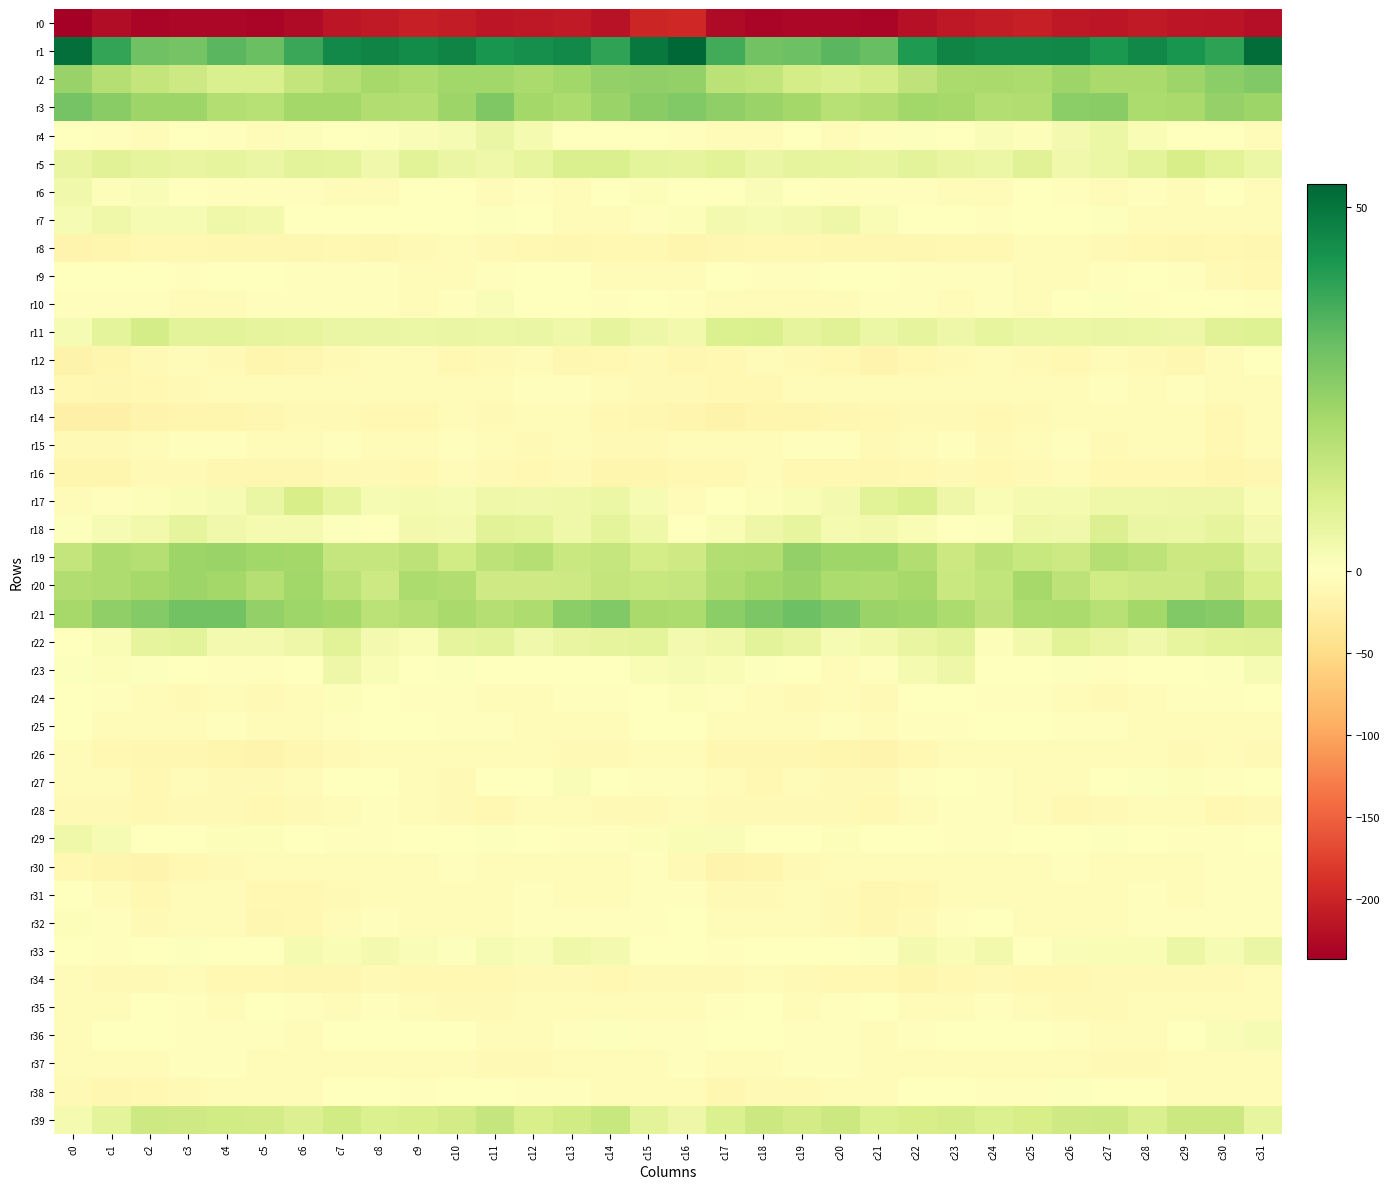

Reading left to right, what are all the values shown in this chart?

r0: c0=-236.5	c1=-223.6	c2=-230.7	c3=-228.0	c4=-228.2	c5=-229.4	c6=-224.3	c7=-214.1	c8=-209.4	c9=-204.7	c10=-208.4	c11=-214.3	c12=-210.7	c13=-210.7	c14=-216.7	c15=-199.5	c16=-197.5	c17=-225.4	c18=-229.4	c19=-228.2	c20=-228.4	c21=-229.5	c22=-219.6	c23=-211.9	c24=-208.1	c25=-204.6	c26=-211.7	c27=-213.1	c28=-209.9	c29=-212.9	c30=-216.0	c31=-220.0
r1: c0=51.1	c1=38.8	c2=30.0	c3=29.4	c4=33.3	c5=31.0	c6=38.0	c7=45.5	c8=46.5	c9=44.8	c10=46.5	c11=43.1	c12=44.0	c13=45.3	c14=39.2	c15=49.3	c16=53.1	c17=36.6	c18=29.7	c19=30.5	c20=33.2	c21=31.2	c22=41.7	c23=46.9	c24=45.3	c25=45.2	c26=46.0	c27=42.2	c28=45.7	c29=43.1	c30=39.7	c31=51.9
r2: c0=23.5	c1=18.0	c2=15.0	c3=12.9	c4=10.0	c5=10.3	c6=15.0	c7=18.0	c8=21.0	c9=19.5	c10=21.6	c11=21.7	c12=20.0	c13=22.0	c14=24.3	c15=24.8	c16=24.2	c17=16.8	c18=15.4	c19=11.3	c20=10.0	c21=11.5	c22=16.1	c23=20.1	c24=20.4	c25=19.7	c26=22.5	c27=20.7	c28=20.6	c29=22.8	c30=25.3	c31=27.1
r3: c0=29.1	c1=26.1	c2=22.6	c3=22.5	c4=18.6	c5=17.8	c6=21.4	c7=21.5	c8=18.8	c9=18.5	c10=22.7	c11=27.6	c12=21.3	c13=19.8	c14=23.2	c15=26.0	c16=27.1	c17=24.5	c18=23.0	c19=21.3	c20=17.7	c21=18.9	c22=21.7	c23=21.1	c24=18.3	c25=19.1	c26=25.5	c27=25.9	c28=19.8	c29=20.6	c30=23.9	c31=22.5
r4: c0=-1.1	c1=-3.2	c2=-5.1	c3=-1.5	c4=-2.9	c5=-5.0	c6=1.2	c7=-0.6	c8=0.7	c9=1.3	c10=2.1	c11=5.7	c12=2.7	c13=0.2	c14=-0.2	c15=0.2	c16=-2.2	c17=-4.4	c18=-4.2	c19=-0.8	c20=-4.5	c21=-3.0	c22=0.7	c23=-0.1	c24=1.3	c25=1.2	c26=3.3	c27=5.1	c28=1.8	c29=-0.5	c30=-0.6	c31=-3.8
r5: c0=5.9	c1=8.6	c2=6.7	c3=5.9	c4=6.9	c5=5.7	c6=7.7	c7=7.3	c8=3.9	c9=8.1	c10=5.6	c11=4.3	c12=6.5	c13=10.2	c14=10.0	c15=7.4	c16=6.8	c17=8.1	c18=5.8	c19=6.8	c20=6.3	c21=6.1	c22=7.8	c23=5.8	c24=5.0	c25=8.4	c26=4.0	c27=5.1	c28=7.8	c29=11.0	c30=8.0	c31=5.2
r6: c0=3.8	c1=0.9	c2=1.3	c3=-0.0	c4=-2.0	c5=-2.9	c6=-2.7	c7=-3.7	c8=-4.9	c9=-1.7	c10=-0.1	c11=-5.7	c12=-3.4	c13=-4.0	c14=-1.7	c15=1.1	c16=0.1	c17=-0.3	c18=1.7	c19=-1.0	c20=-2.1	c21=-3.2	c22=-3.1	c23=-4.4	c24=-4.4	c25=-0.1	c26=-2.3	c27=-5.4	c28=-2.8	c29=-4.1	c30=-1.1	c31=-5.1
r7: c0=2.2	c1=4.2	c2=2.2	c3=2.4	c4=4.4	c5=3.6	c6=-0.2	c7=-0.1	c8=-1.2	c9=-0.7	c10=0.4	c11=0.8	c12=-1.7	c13=-6.6	c14=-4.8	c15=-3.3	c16=1.0	c17=3.1	c18=2.1	c19=3.0	c20=4.8	c21=1.8	c22=-0.6	c23=-0.2	c24=-1.9	c25=0.3	c26=0.2	c27=0.7	c28=-4.1	c29=-6.5	c30=-5.1	c31=-7.2
r8: c0=-15.4	c1=-14.0	c2=-10.2	c3=-9.9	c4=-11.1	c5=-12.0	c6=-11.3	c7=-11.0	c8=-11.3	c9=-7.5	c10=-6.5	c11=-7.5	c12=-10.1	c13=-11.4	c14=-9.5	c15=-10.1	c16=-13.6	c17=-12.8	c18=-10.1	c19=-10.0	c20=-11.7	c21=-11.9	c22=-11.2	c23=-11.0	c24=-10.8	c25=-6.3	c26=-6.8	c27=-8.4	c28=-10.9	c29=-11.2	c30=-9.7	c31=-11.7
r9: c0=-1.7	c1=-1.2	c2=-0.9	c3=-3.1	c4=-1.3	c5=-0.4	c6=-3.1	c7=-3.0	c8=-2.5	c9=-4.4	c10=-6.3	c11=-2.8	c12=-1.0	c13=-0.5	c14=-6.0	c15=-6.1	c16=-3.8	c17=-1.1	c18=-2.3	c19=-2.6	c20=-0.7	c21=-1.6	c22=-3.2	c23=-2.7	c24=-3.1	c25=-5.2	c26=-5.2	c27=-2.4	c28=-0.2	c29=-2.2	c30=-7.9	c31=-10.0
r10: c0=-2.1	c1=-3.6	c2=-3.3	c3=-5.3	c4=-5.6	c5=-2.9	c6=-2.2	c7=-3.3	c8=-3.4	c9=-4.4	c10=-2.3	c11=1.3	c12=-1.2	c13=-1.7	c14=-2.0	c15=-1.5	c16=-3.0	c17=-3.9	c18=-4.2	c19=-5.5	c20=-4.8	c21=-2.6	c22=-2.4	c23=-3.7	c24=-3.7	c25=-3.9	c26=-0.6	c27=0.7	c28=-2.0	c29=-1.6	c30=-1.8	c31=-2.5
r11: c0=2.2	c1=7.2	c2=11.3	c3=7.5	c4=7.8	c5=6.8	c6=6.3	c7=5.7	c8=5.7	c9=5.2	c10=5.6	c11=5.0	c12=5.5	c13=4.5	c14=6.9	c15=4.6	c16=3.4	c17=9.6	c18=10.3	c19=6.7	c20=8.5	c21=5.2	c22=6.9	c23=4.8	c24=6.3	c25=5.0	c26=5.2	c27=5.5	c28=5.1	c29=4.9	c30=8.6	c31=9.0
r12: c0=-16.6	c1=-14.0	c2=-7.7	c3=-7.2	c4=-8.8	c5=-13.4	c6=-12.7	c7=-8.6	c8=-5.8	c9=-6.8	c10=-9.3	c11=-7.8	c12=-6.8	c13=-12.2	c14=-9.7	c15=-8.9	c16=-12.4	c17=-10.9	c18=-7.3	c19=-7.5	c20=-10.0	c21=-14.9	c22=-11.0	c23=-7.6	c24=-5.1	c25=-8.1	c26=-9.7	c27=-6.1	c28=-9.1	c29=-12.1	c30=-6.3	c31=-1.7
r13: c0=-10.6	c1=-11.3	c2=-10.2	c3=-7.8	c4=-5.8	c5=-6.5	c6=-6.3	c7=-4.8	c8=-7.0	c9=-6.8	c10=-6.2	c11=-3.9	c12=-3.6	c13=-3.5	c14=-5.5	c15=-8.3	c16=-7.6	c17=-10.4	c18=-9.8	c19=-6.4	c20=-5.9	c21=-6.9	c22=-5.7	c23=-5.5	c24=-7.1	c25=-6.4	c26=-6.1	c27=-2.5	c28=-4.4	c29=-2.8	c30=-5.9	c31=-4.3
r14: c0=-20.5	c1=-21.0	c2=-15.3	c3=-14.0	c4=-13.4	c5=-11.3	c6=-8.8	c7=-7.4	c8=-10.0	c9=-9.3	c10=-7.2	c11=-7.5	c12=-4.9	c13=-4.8	c14=-10.0	c15=-11.4	c16=-13.8	c17=-18.0	c18=-14.6	c19=-13.8	c20=-12.7	c21=-10.5	c22=-7.7	c23=-8.3	c24=-10.8	c25=-7.9	c26=-7.4	c27=-6.6	c28=-4.5	c29=-6.0	c30=-10.7	c31=-6.3
r15: c0=-9.2	c1=-8.3	c2=-5.4	c3=-3.2	c4=-2.4	c5=-6.5	c6=-6.9	c7=-2.6	c8=-6.8	c9=-5.4	c10=-2.9	c11=-5.9	c12=-8.1	c13=-5.6	c14=-9.2	c15=-9.0	c16=-5.6	c17=-6.4	c18=-4.6	c19=-2.6	c20=-3.5	c21=-7.9	c22=-4.5	c23=-3.6	c24=-7.8	c25=-4.0	c26=-3.1	c27=-7.9	c28=-7.1	c29=-6.1	c30=-10.0	c31=-4.4
r16: c0=-13.5	c1=-13.1	c2=-7.6	c3=-8.6	c4=-11.4	c5=-11.8	c6=-11.3	c7=-8.8	c8=-9.2	c9=-9.5	c10=-7.0	c11=-8.1	c12=-10.2	c13=-9.1	c14=-13.6	c15=-13.5	c16=-10.8	c17=-11.0	c18=-6.9	c19=-10.5	c20=-10.7	c21=-12.4	c22=-10.1	c23=-8.6	c24=-10.0	c25=-8.7	c26=-6.5	c27=-9.7	c28=-9.7	c29=-9.9	c30=-14.7	c31=-11.1
r17: c0=-4.4	c1=-2.6	c2=0.9	c3=1.7	c4=2.2	c5=5.5	c6=11.0	c7=6.6	c8=2.5	c9=2.5	c10=2.2	c11=4.2	c12=4.0	c13=4.4	c14=5.0	c15=2.1	c16=-4.5	c17=-1.3	c18=1.0	c19=1.8	c20=3.2	c21=8.0	c22=10.0	c23=4.7	c24=2.0	c25=2.6	c26=2.9	c27=4.2	c28=4.2	c29=4.7	c30=4.7	c31=1.8
r18: c0=0.5	c1=2.3	c2=3.6	c3=6.9	c4=3.8	c5=2.6	c6=2.9	c7=0.7	c8=-0.9	c9=3.7	c10=3.1	c11=8.1	c12=7.2	c13=4.5	c14=7.1	c15=4.4	c16=0.3	c17=2.0	c18=4.8	c19=6.5	c20=2.8	c21=3.4	c22=1.9	c23=-0.2	c24=0.5	c25=4.3	c26=3.8	c27=9.5	c28=5.4	c29=5.2	c30=6.8	c31=3.0
r19: c0=15.1	c1=19.4	c2=18.1	c3=22.6	c4=23.1	c5=21.6	c6=21.4	c7=14.9	c8=14.9	c9=16.2	c10=12.3	c11=16.4	c12=17.9	c13=13.8	c14=14.8	c15=11.6	c16=12.7	c17=18.6	c18=19.0	c19=24.1	c20=22.2	c21=22.1	c22=18.8	c23=13.5	c24=16.5	c25=14.4	c26=13.0	c27=18.2	c28=16.5	c29=13.5	c30=13.6	c31=7.6
r20: c0=19.1	c1=19.4	c2=21.1	c3=22.6	c4=21.3	c5=18.2	c6=21.8	c7=16.7	c8=13.2	c9=19.7	c10=19.0	c11=12.8	c12=12.9	c13=12.9	c14=15.3	c15=14.5	c16=14.9	c17=19.4	c18=21.6	c19=23.0	c20=19.9	c21=19.4	c22=21.0	c23=13.8	c24=15.4	c25=21.1	c26=16.3	c27=12.4	c28=13.1	c29=13.2	c30=15.9	c31=10.6
r21: c0=21.0	c1=24.5	c2=26.7	c3=29.7	c4=29.5	c5=24.4	c6=22.2	c7=21.3	c8=16.9	c9=17.9	c10=20.6	c11=18.2	c12=19.4	c13=25.6	c14=27.2	c15=20.7	c16=19.6	c17=25.5	c18=27.9	c19=30.3	c20=28.0	c21=22.8	c22=22.4	c23=19.8	c24=16.1	c25=19.7	c26=20.1	c27=17.8	c28=21.3	c29=27.3	c30=26.3	c31=19.4
r22: c0=-0.8	c1=2.0	c2=6.6	c3=7.6	c4=3.0	c5=3.1	c6=4.8	c7=8.1	c8=3.2	c9=1.8	c10=6.7	c11=7.5	c12=3.8	c13=6.1	c14=7.0	c15=7.2	c16=3.1	c17=4.5	c18=7.6	c19=6.2	c20=2.1	c21=3.6	c22=6.2	c23=7.6	c24=1.0	c25=3.6	c26=8.1	c27=6.0	c28=3.8	c29=6.5	c30=8.1	c31=8.7
r23: c0=0.4	c1=1.0	c2=0.8	c3=-0.3	c4=-2.7	c5=-2.9	c6=0.4	c7=4.8	c8=1.7	c9=-0.8	c10=0.7	c11=-1.3	c12=-1.6	c13=-0.6	c14=0.3	c15=1.7	c16=2.5	c17=1.9	c18=0.7	c19=-1.2	c20=-3.7	c21=-2.1	c22=2.7	c23=4.6	c24=-0.1	c25=-0.4	c26=0.6	c27=-2.3	c28=-1.0	c29=-0.3	c30=0.4	c31=2.3
r24: c0=-0.6	c1=-2.7	c2=-6.0	c3=-8.1	c4=-6.3	c5=-8.3	c6=-3.8	c7=0.9	c8=-1.5	c9=-2.4	c10=-2.5	c11=-6.1	c12=-6.7	c13=-3.4	c14=-3.3	c15=-1.0	c16=0.9	c17=-3.1	c18=-7.0	c19=-7.7	c20=-6.8	c21=-8.3	c22=-1.0	c23=0.3	c24=-2.1	c25=-2.1	c26=-3.7	c27=-7.4	c28=-5.2	c29=-2.9	c30=-3.3	c31=-1.0
r25: c0=-1.1	c1=-5.8	c2=-7.0	c3=-6.5	c4=-3.0	c5=-4.4	c6=-4.6	c7=-2.8	c8=-1.4	c9=-0.1	c10=-2.2	c11=-3.5	c12=-3.8	c13=-4.1	c14=-3.9	c15=-0.8	c16=-0.6	c17=-6.2	c18=-6.0	c19=-5.9	c20=-2.5	c21=-5.8	c22=-3.5	c23=-3.0	c24=0.1	c25=-0.9	c26=-3.1	c27=-3.7	c28=-4.0	c29=-3.9	c30=-3.8	c31=-4.4
r26: c0=-3.7	c1=-10.6	c2=-12.6	c3=-11.7	c4=-13.2	c5=-15.0	c6=-12.3	c7=-8.5	c8=-5.6	c9=-6.4	c10=-6.4	c11=-4.4	c12=-5.5	c13=-8.1	c14=-7.8	c15=-4.2	c16=-4.1	c17=-11.5	c18=-11.6	c19=-12.3	c20=-14.2	c21=-15.0	c22=-10.8	c23=-7.2	c24=-5.1	c25=-7.2	c26=-5.2	c27=-4.7	c28=-6.5	c29=-8.8	c30=-7.3	c31=-7.5
r27: c0=-5.1	c1=-5.0	c2=-10.7	c3=-7.2	c4=-7.5	c5=-9.1	c6=-4.5	c7=-0.8	c8=-1.2	c9=-5.1	c10=-7.4	c11=-0.5	c12=0.2	c13=1.3	c14=-0.7	c15=-2.3	c16=-2.3	c17=-6.7	c18=-9.8	c19=-6.5	c20=-8.8	c21=-8.9	c22=-2.3	c23=-0.3	c24=-2.0	c25=-7.0	c26=-4.9	c27=0.2	c28=0.8	c29=0.8	c30=-2.1	c31=-1.1
r28: c0=-8.9	c1=-7.6	c2=-9.5	c3=-8.6	c4=-8.5	c5=-10.5	c6=-8.4	c7=-4.4	c8=-3.0	c9=-4.6	c10=-8.9	c11=-9.4	c12=-5.3	c13=-5.1	c14=-9.0	c15=-8.5	c16=-6.9	c17=-8.1	c18=-9.1	c19=-8.4	c20=-9.2	c21=-10.9	c22=-6.6	c23=-3.2	c24=-3.2	c25=-6.2	c26=-9.5	c27=-8.1	c28=-4.7	c29=-6.2	c30=-10.6	c31=-8.7
r29: c0=4.2	c1=2.2	c2=-0.4	c3=-0.3	c4=1.1	c5=0.9	c6=-1.7	c7=-2.0	c8=-3.5	c9=-1.2	c10=-0.4	c11=0.5	c12=-0.5	c13=-2.7	c14=-3.1	c15=1.0	c16=1.8	c17=1.3	c18=-0.6	c19=0.4	c20=1.2	c21=-0.3	c22=-1.8	c23=-2.5	c24=-3.1	c25=-1.0	c26=0.2	c27=0.7	c28=-1.7	c29=-3.0	c30=-2.8	c31=-1.2
r30: c0=-9.8	c1=-14.4	c2=-15.4	c3=-10.8	c4=-7.6	c5=-6.9	c6=-5.2	c7=-6.0	c8=-6.7	c9=-4.7	c10=-2.7	c11=-4.0	c12=-5.5	c13=-5.7	c14=-4.7	c15=-3.2	c16=-8.6	c17=-15.5	c18=-13.7	c19=-9.1	c20=-7.2	c21=-6.7	c22=-4.9	c23=-6.7	c24=-6.2	c25=-3.8	c26=-2.7	c27=-5.1	c28=-5.4	c29=-6.0	c30=-3.3	c31=-2.9
r31: c0=-0.8	c1=-5.8	c2=-9.5	c3=-6.4	c4=-6.9	c5=-10.6	c6=-10.9	c7=-8.2	c8=-4.3	c9=-4.4	c10=-4.8	c11=-5.2	c12=-3.0	c13=-5.0	c14=-3.7	c15=-2.4	c16=-3.2	c17=-8.1	c18=-8.3	c19=-5.9	c20=-8.3	c21=-11.7	c22=-10.0	c23=-6.5	c24=-4.0	c25=-4.5	c26=-5.1	c27=-4.8	c28=-3.1	c29=-5.3	c30=-3.0	c31=-3.6
r32: c0=1.1	c1=-3.3	c2=-7.4	c3=-5.2	c4=-7.2	c5=-11.2	c6=-10.4	c7=-5.4	c8=-1.9	c9=-3.9	c10=-7.1	c11=-5.4	c12=-3.2	c13=-2.2	c14=-3.3	c15=-2.1	c16=-1.1	c17=-5.7	c18=-6.8	c19=-5.3	c20=-8.7	c21=-12.1	c22=-8.8	c23=-3.6	c24=-1.8	c25=-5.5	c26=-7.0	c27=-4.7	c28=-2.5	c29=-2.4	c30=-3.5	c31=-2.1
r33: c0=-0.8	c1=-1.9	c2=-1.1	c3=0.8	c4=-1.2	c5=-0.6	c6=2.9	c7=1.7	c8=2.9	c9=1.6	c10=0.5	c11=2.2	c12=1.4	c13=4.4	c14=3.0	c15=0.2	c16=-1.1	c17=-2.1	c18=-0.0	c19=-0.0	c20=-1.5	c21=0.5	c22=2.9	c23=1.8	c24=3.5	c25=0.4	c26=1.6	c27=1.8	c28=1.9	c29=5.1	c30=2.1	c31=5.7
r34: c0=-6.6	c1=-9.0	c2=-7.5	c3=-7.1	c4=-10.7	c5=-10.3	c6=-12.4	c7=-12.0	c8=-8.3	c9=-9.9	c10=-10.4	c11=-9.6	c12=-8.8	c13=-8.6	c14=-9.8	c15=-9.1	c16=-8.9	c17=-8.8	c18=-6.9	c19=-8.6	c20=-10.6	c21=-10.9	c22=-13.1	c23=-10.2	c24=-8.2	c25=-10.5	c26=-9.9	c27=-9.1	c28=-8.8	c29=-9.1	c30=-9.0	c31=-6.6
r35: c0=-7.1	c1=-4.0	c2=-1.0	c3=-3.4	c4=-4.0	c5=-1.6	c6=-2.0	c7=-6.5	c8=-3.2	c9=-4.1	c10=-8.4	c11=-9.2	c12=-6.4	c13=-4.0	c14=-4.9	c15=-5.7	c16=-6.1	c17=-2.4	c18=-1.7	c19=-4.0	c20=-3.2	c21=-1.2	c22=-4.1	c23=-5.8	c24=-2.3	c25=-6.3	c26=-8.5	c27=-8.6	c28=-5.1	c29=-4.1	c30=-4.4	c31=-3.8
r36: c0=-4.0	c1=-0.9	c2=-0.1	c3=-2.6	c4=-3.6	c5=-2.8	c6=-3.9	c7=-1.1	c8=-0.6	c9=0.1	c10=-1.4	c11=-4.9	c12=-4.8	c13=-2.0	c14=0.6	c15=-1.9	c16=-2.5	c17=0.1	c18=-1.1	c19=-3.3	c20=-2.9	c21=-3.8	c22=-2.9	c23=-0.6	c24=-0.5	c25=-0.3	c26=-2.2	c27=-5.4	c28=-4.1	c29=-0.4	c30=1.5	c31=2.2
r37: c0=-4.1	c1=-5.6	c2=-4.6	c3=-3.0	c4=-2.6	c5=-4.2	c6=-5.8	c7=-4.4	c8=-5.3	c9=-4.2	c10=-4.2	c11=-7.9	c12=-8.9	c13=-6.5	c14=-4.3	c15=-3.9	c16=-2.3	c17=-5.2	c18=-3.8	c19=-2.7	c20=-2.7	c21=-5.8	c22=-4.8	c23=-4.6	c24=-5.4	c25=-3.9	c26=-5.0	c27=-9.1	c28=-8.0	c29=-5.5	c30=-3.9	c31=-4.7
r38: c0=-9.0	c1=-12.3	c2=-9.3	c3=-7.5	c4=-6.3	c5=-6.6	c6=-4.0	c7=-0.6	c8=-1.5	c9=-2.2	c10=0.1	c11=-0.1	c12=-1.9	c13=-3.0	c14=-5.2	c15=-5.1	c16=-6.0	c17=-11.7	c18=-7.9	c19=-7.5	c20=-5.5	c21=-7.1	c22=-1.7	c23=-0.7	c24=-2.1	c25=-1.9	c26=0.8	c27=-1.3	c28=-1.8	c29=-4.1	c30=-5.4	c31=-7.2
r39: c0=2.8	c1=7.2	c2=13.2	c3=12.7	c4=12.4	c5=11.9	c6=9.2	c7=12.1	c8=9.8	c9=10.5	c10=11.8	c11=14.6	c12=10.5	c13=12.2	c14=14.3	c15=7.8	c16=4.6	c17=9.8	c18=13.6	c19=12.0	c20=13.4	c21=9.6	c22=10.9	c23=11.3	c24=9.9	c25=10.8	c26=12.8	c27=13.2	c28=10.2	c29=13.6	c30=13.6	c31=6.6